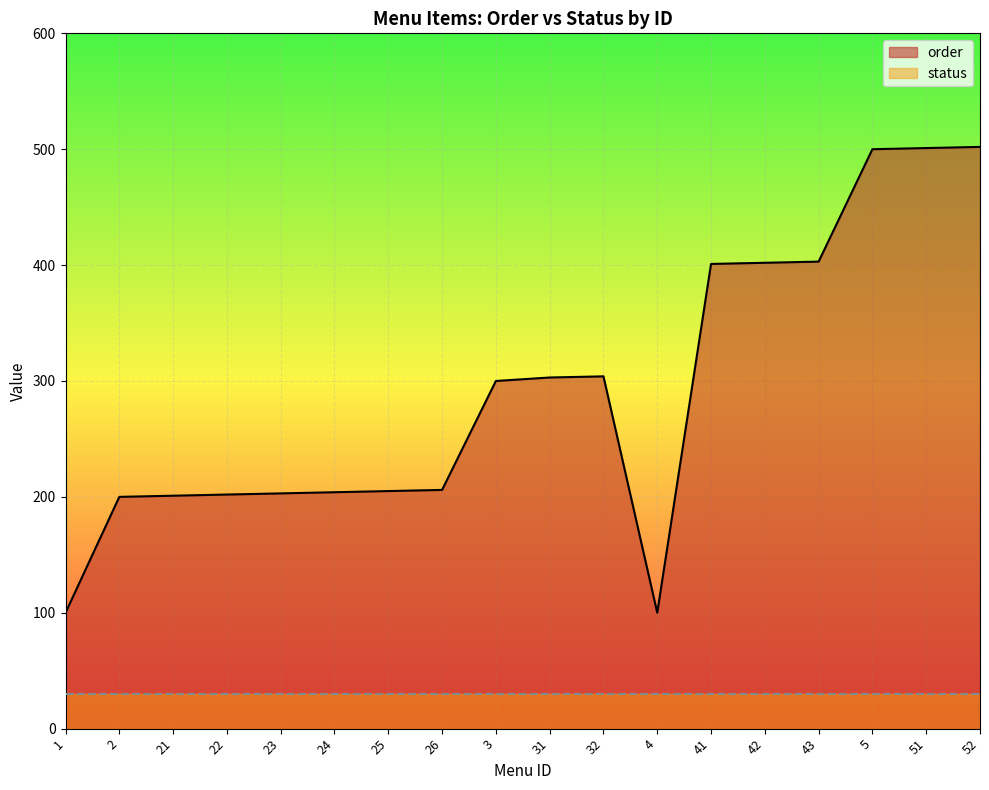

List the labels in order of value, largest first.

52, 51, 5, 43, 42, 41, 32, 31, 3, 26, 25, 24, 23, 22, 21, 2, 1, 4